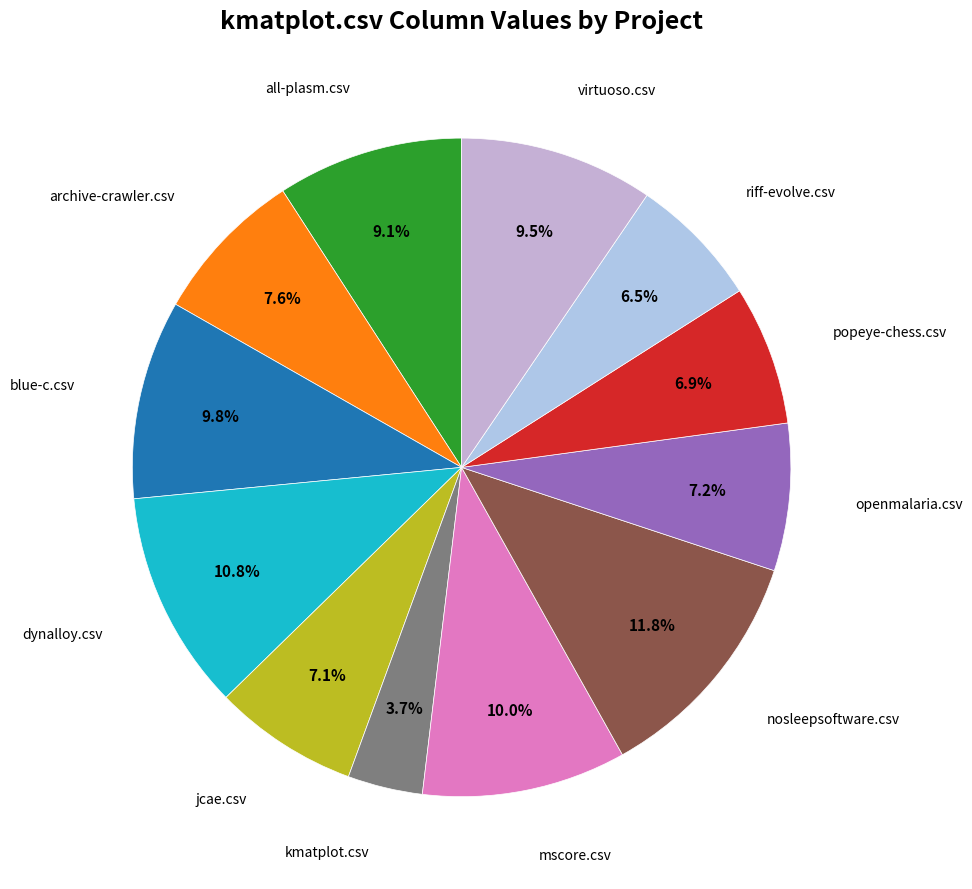

Count the number of slices in the pie.

12